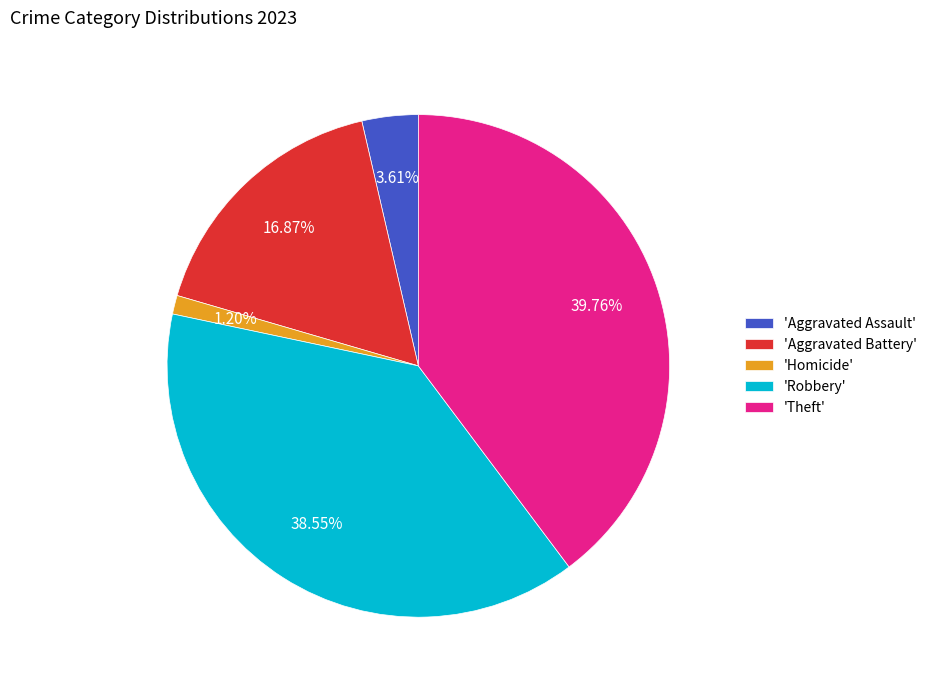

Rank the categories by value from highest to lowest.

'Theft', 'Robbery', 'Aggravated Battery', 'Aggravated Assault', 'Homicide'